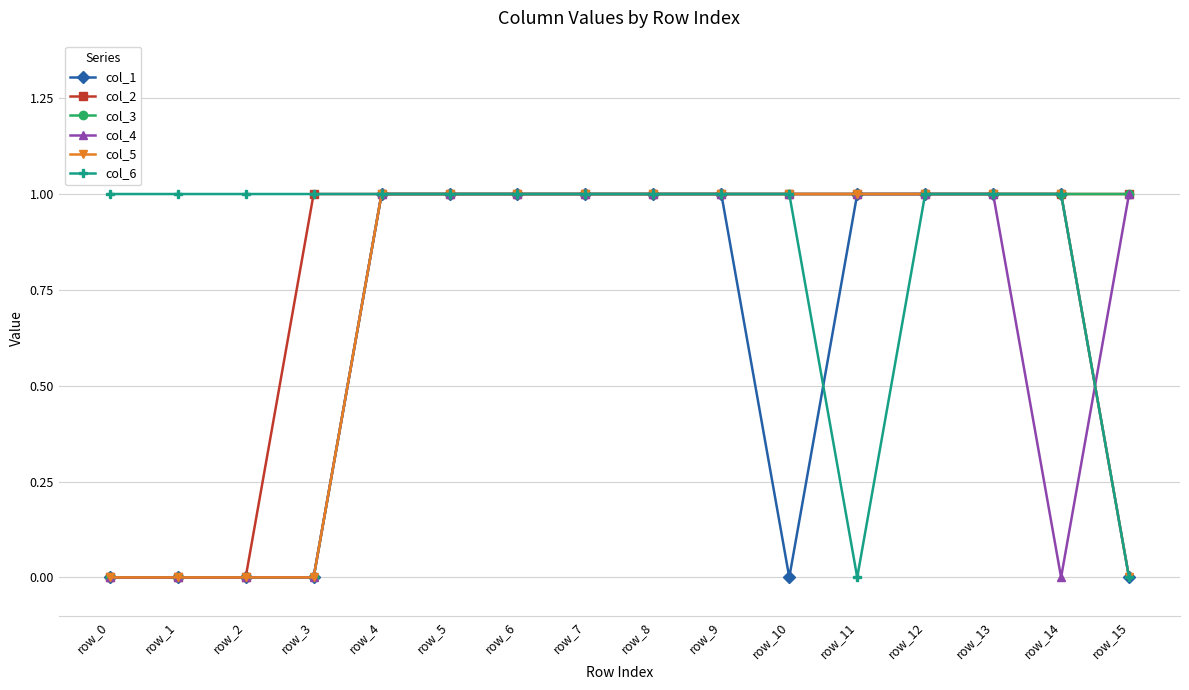

Is the value of col_3 at row_7 greater than the value of col_4 at row_0?

Yes